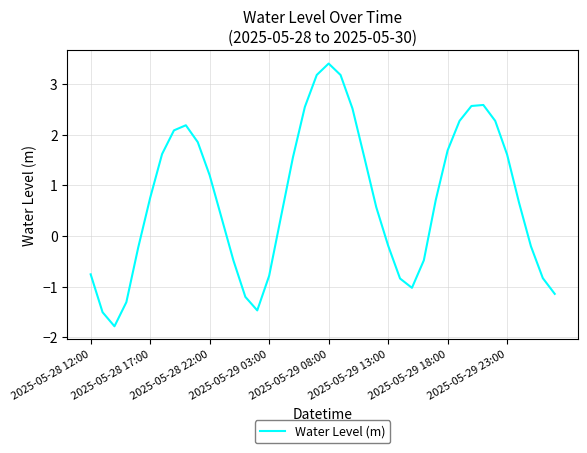

What is the sum of all values?

29.1